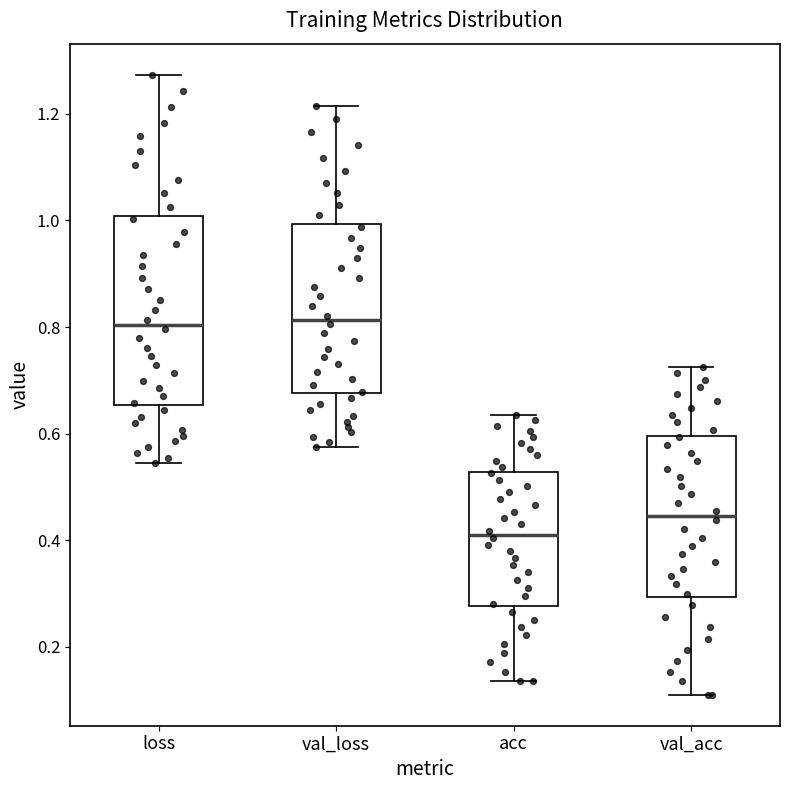

Where is the lower edge of the box for loss on the y-axis? The values are not printed on the chart, so give them approximately, as read against the axis.

0.66